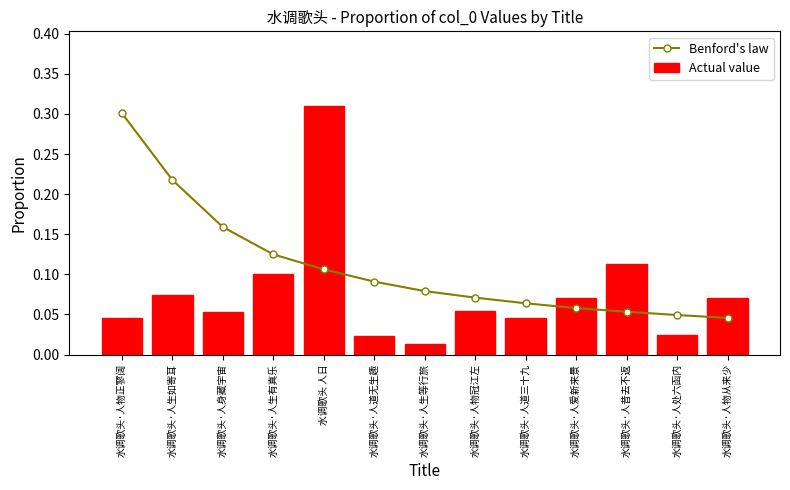

What are all the series names shown in the legend?

Benford's law, Actual value